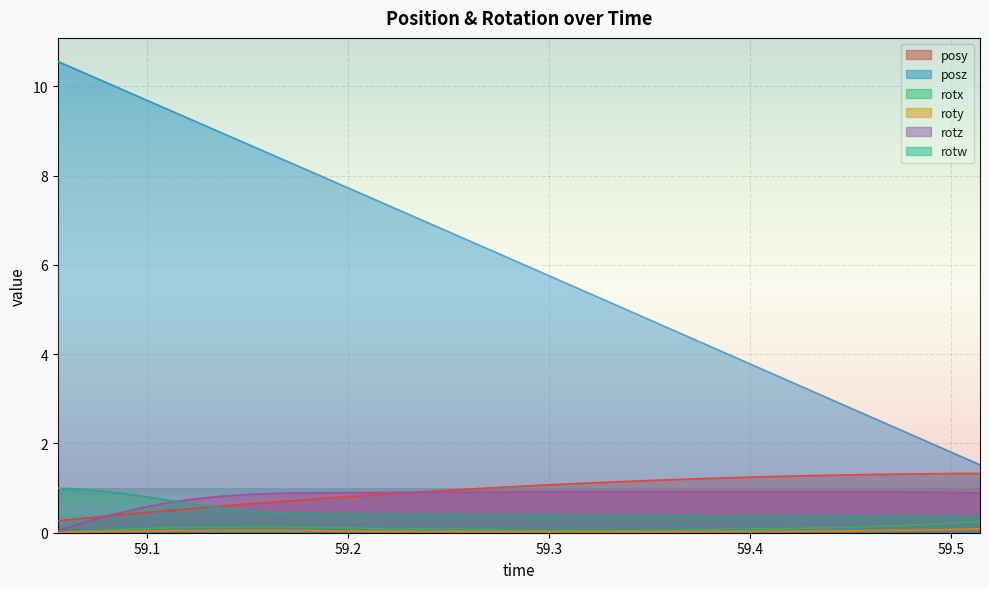

Between 59.24938 and 59.30503, which series saw the biggest shift?

posz